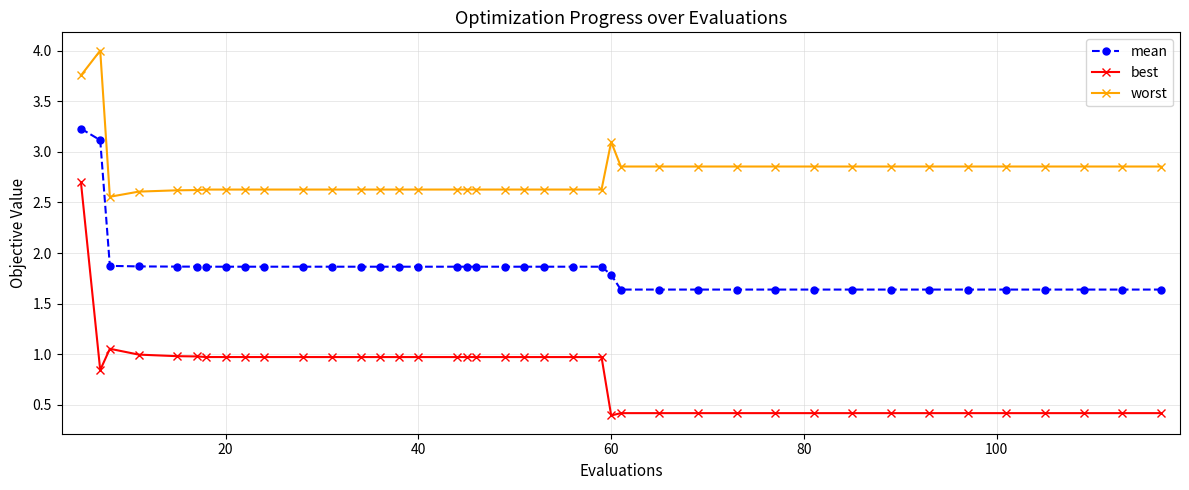

Count the number of categories in the chart.

40